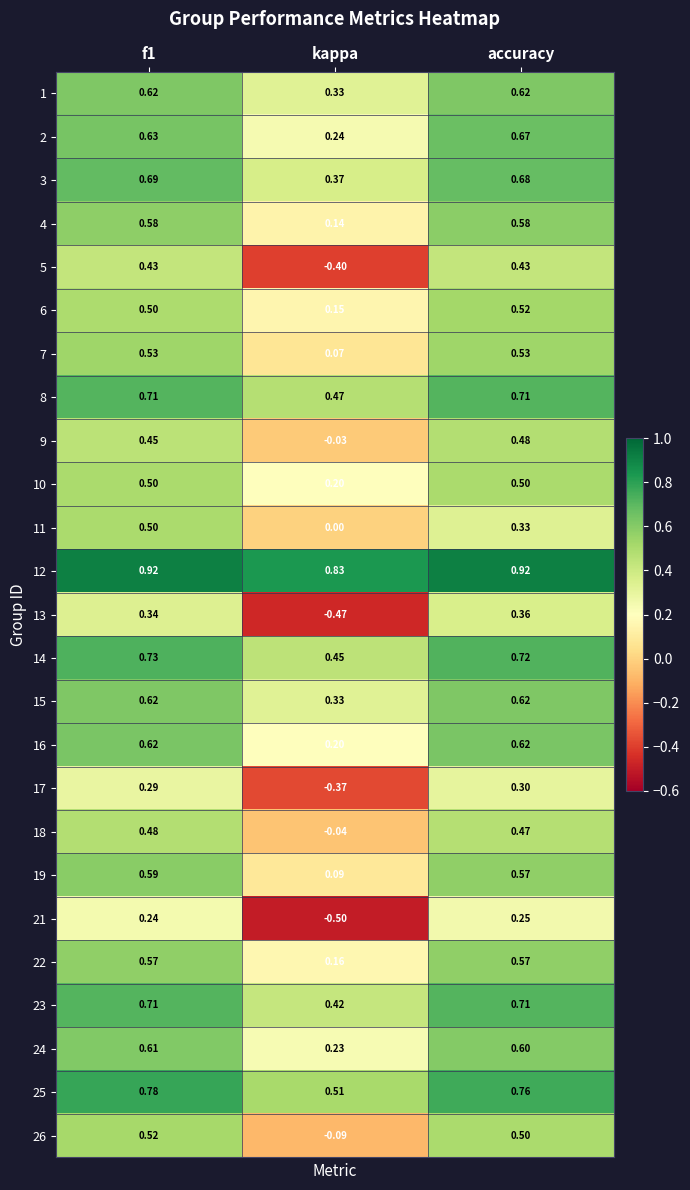

At which label is 15 closest to 0?

kappa